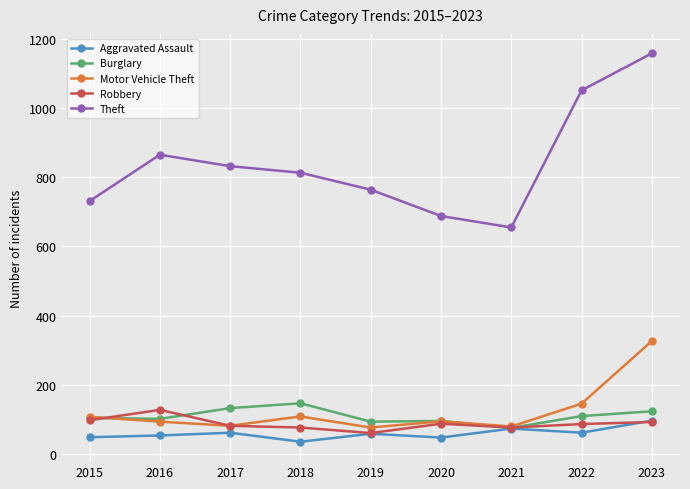

True or false: Aggravated Assault has more than 2 interior local peaks.

True